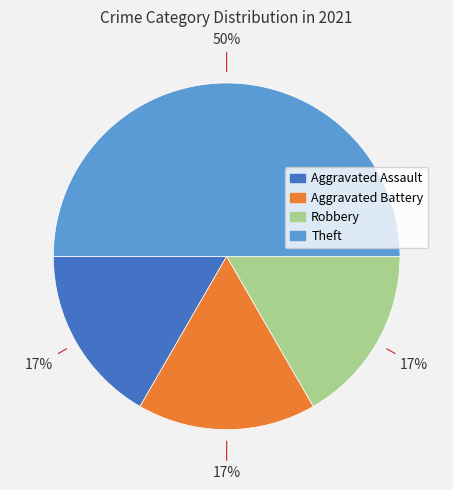

The Aggravated Assault slice represents 17% of the pie. True or false?

True